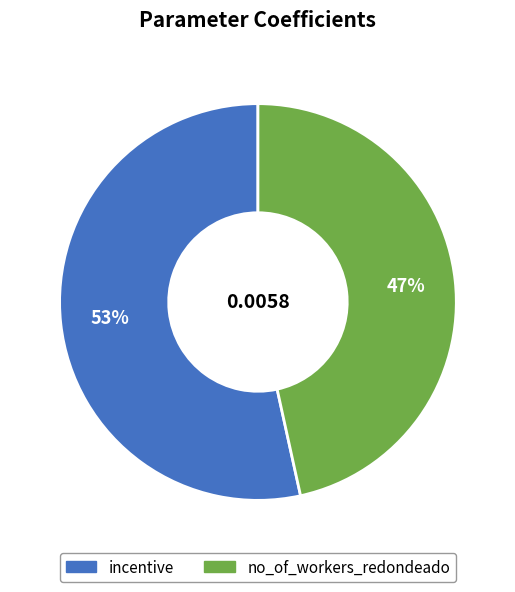

Count the number of slices in the pie.

2